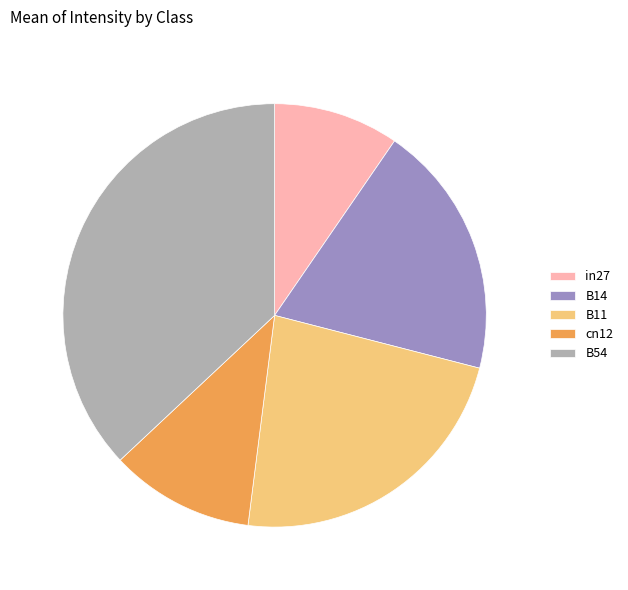

The B11 slice represents 23% of the pie. True or false?

True